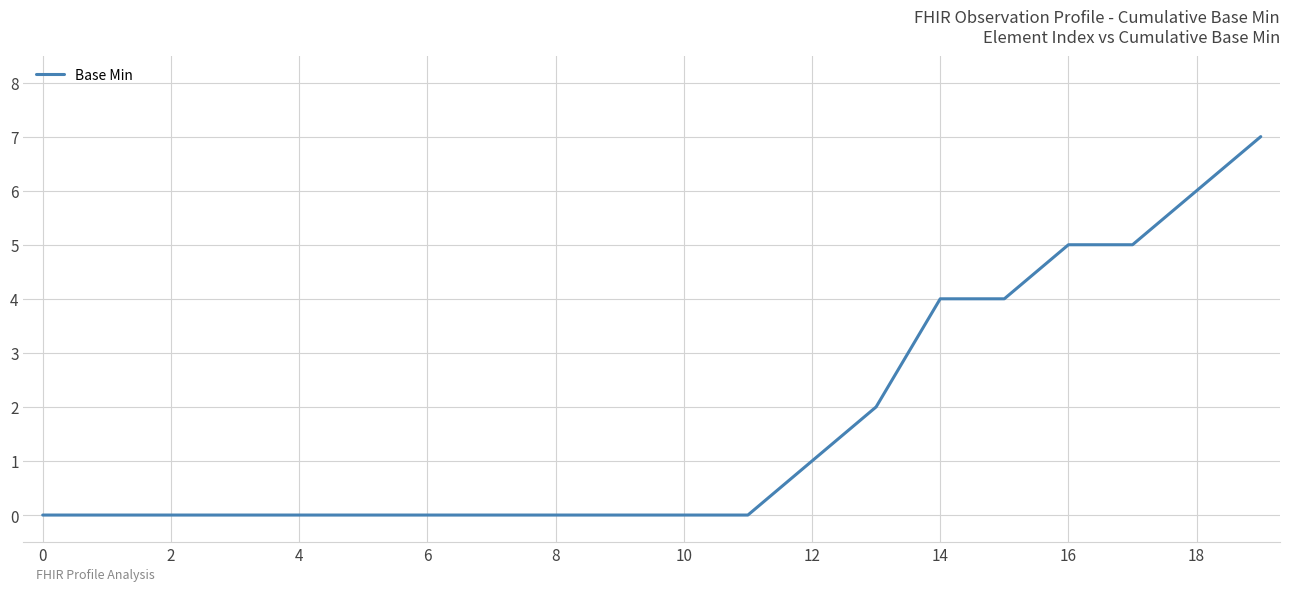

How many lines are shown in the chart?

1